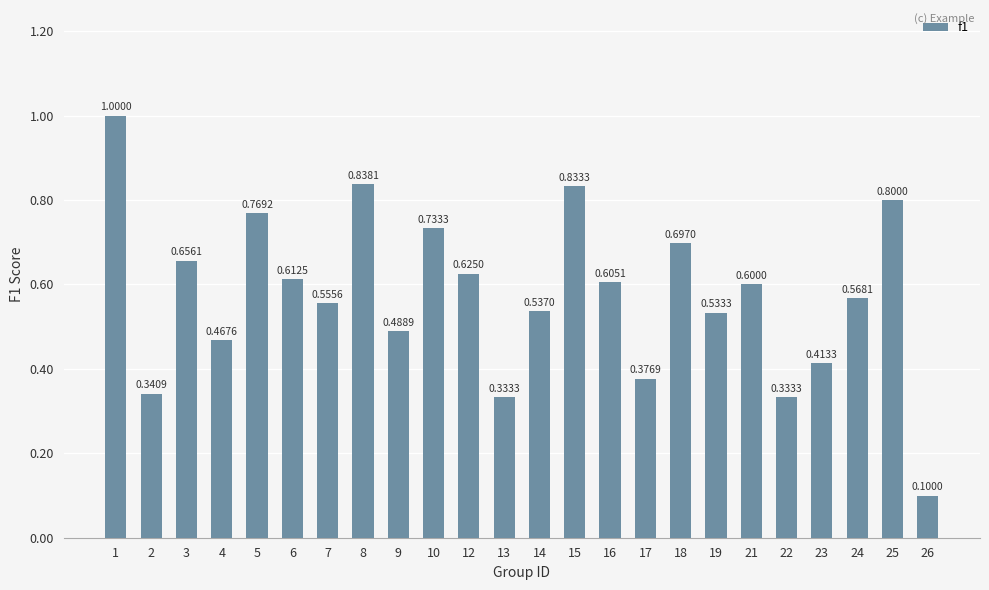

What is the sum of the values at 24 and 13?

0.9